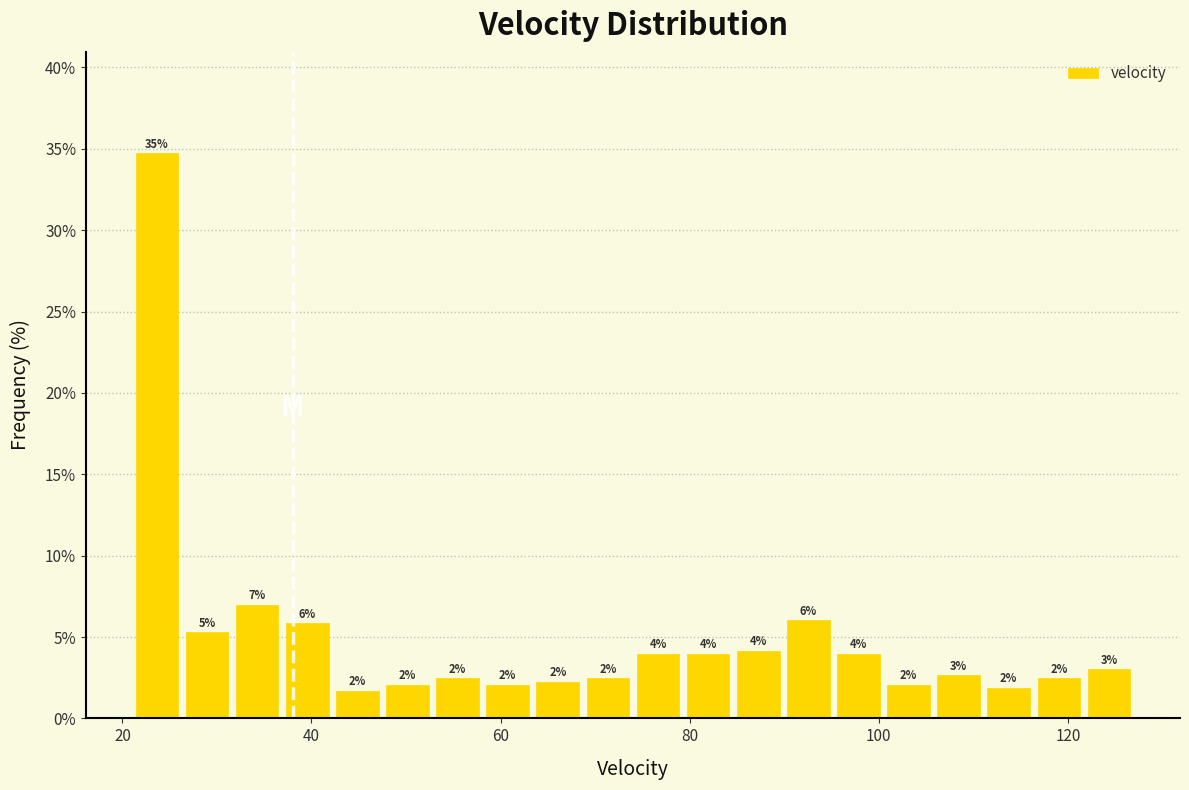

Around what value on the x-axis is the tallest bar? Give the approximate position of its centre, as read against the axis.

24